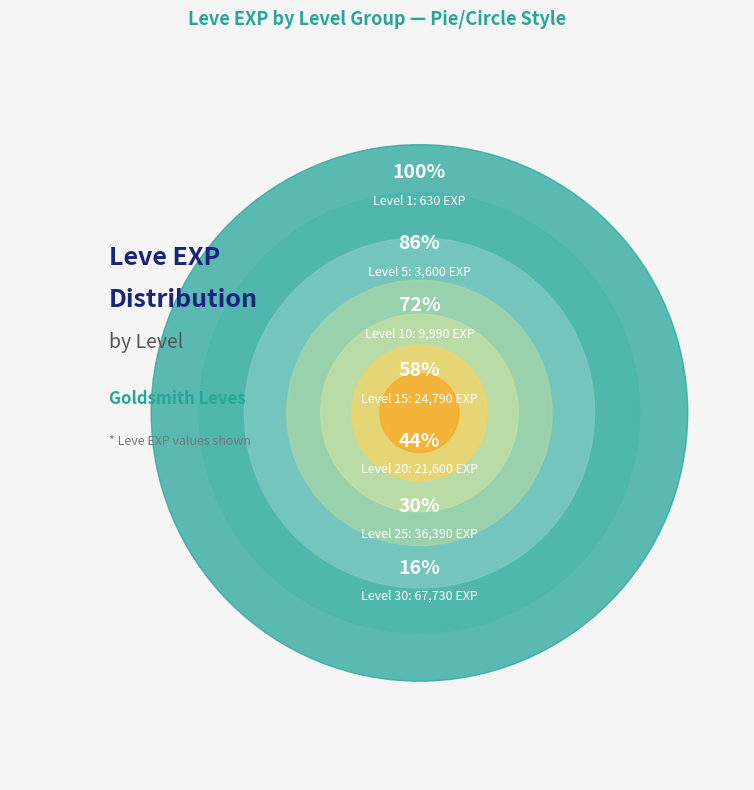

Is there any slice that represents more than half of the pie?

No